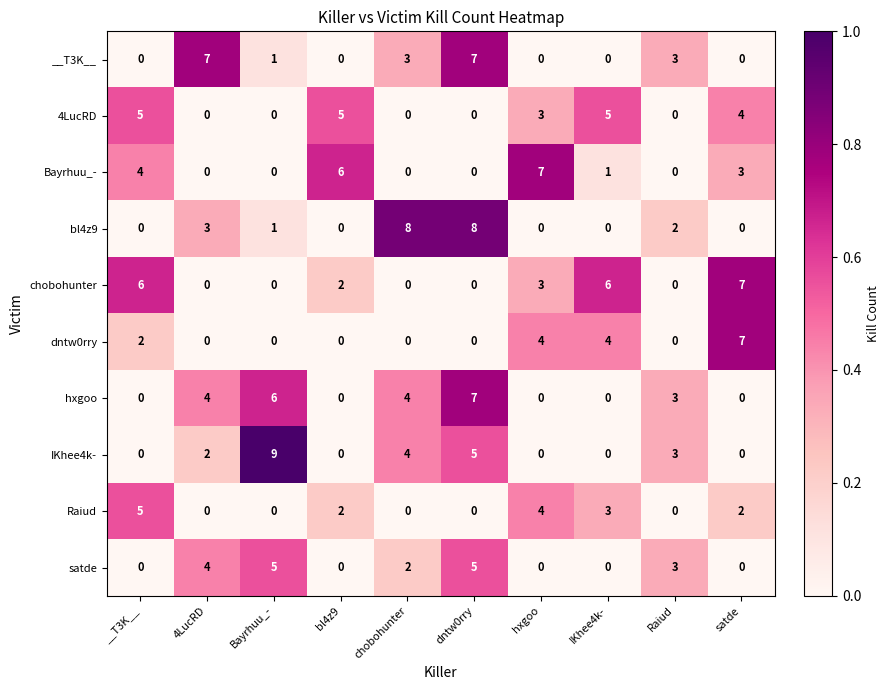

At which category is the sum across all series the highest?

dntw0rry